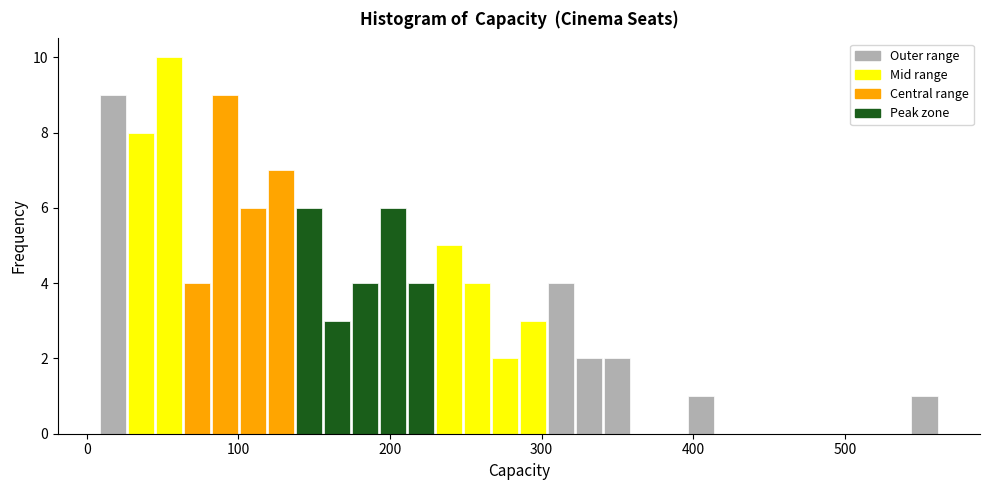

Read against the x-axis, roughly where is the centre of the tallest bar?

50